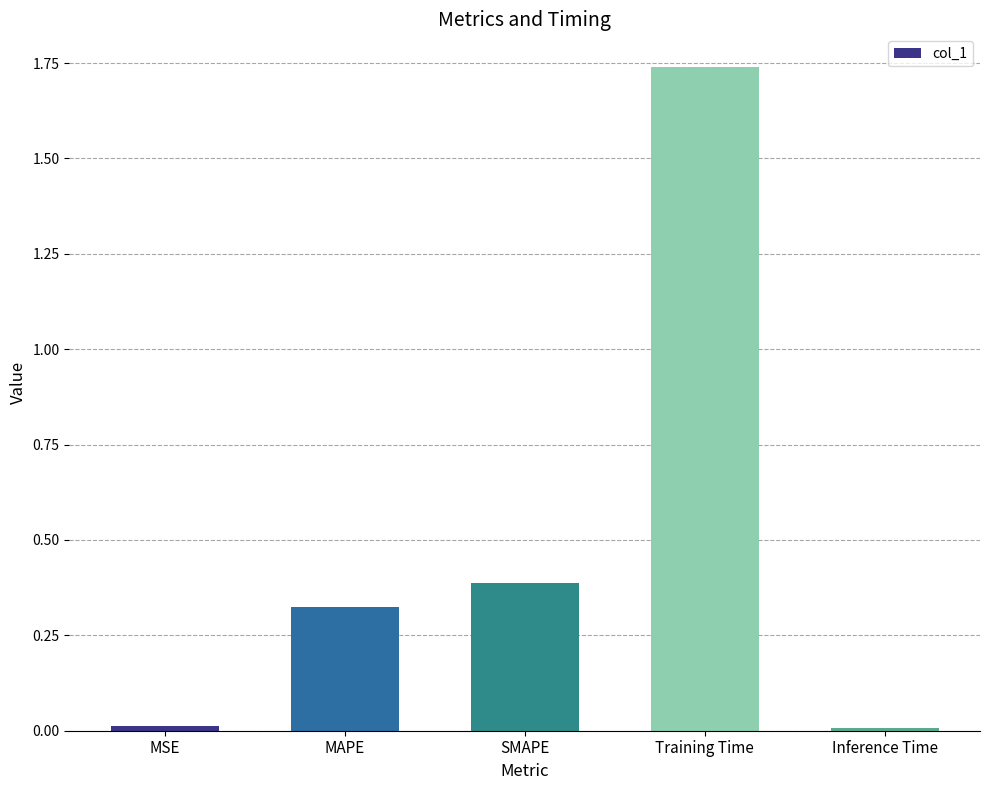

What position from the left is MAPE?

2